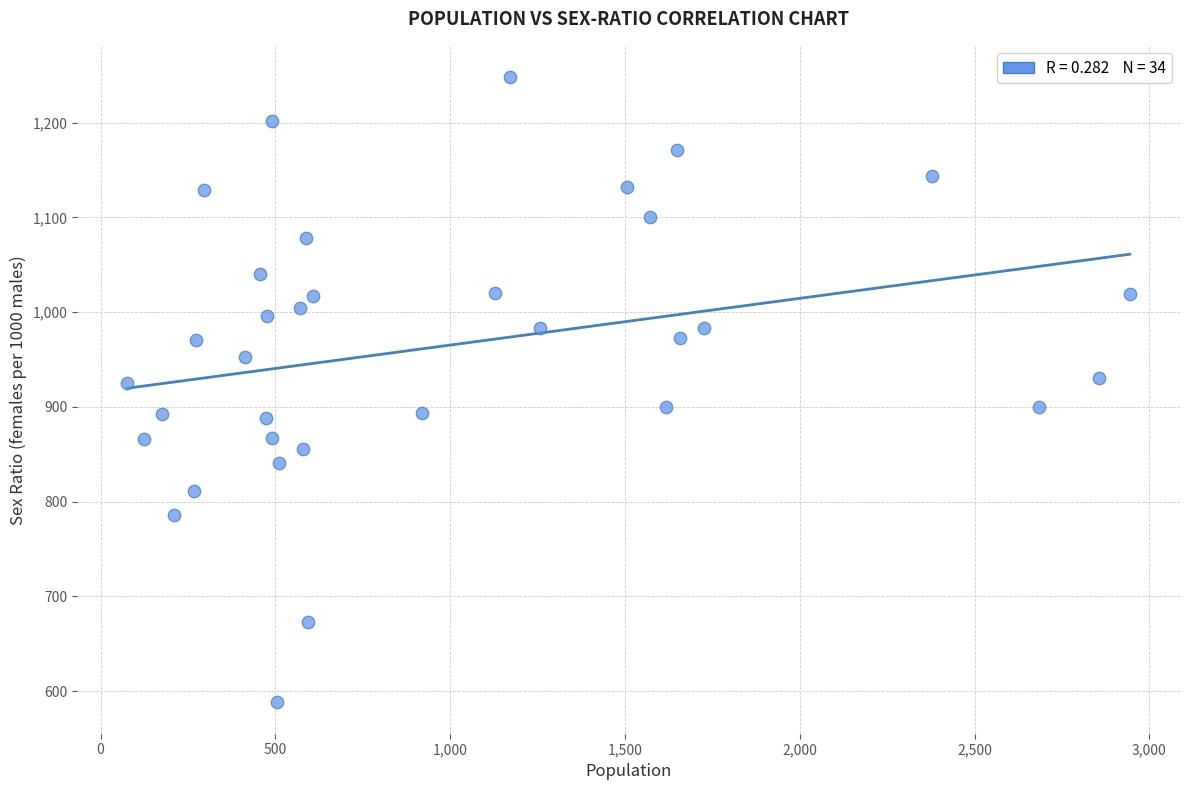

What is the range of Y values (max minus min)?

660